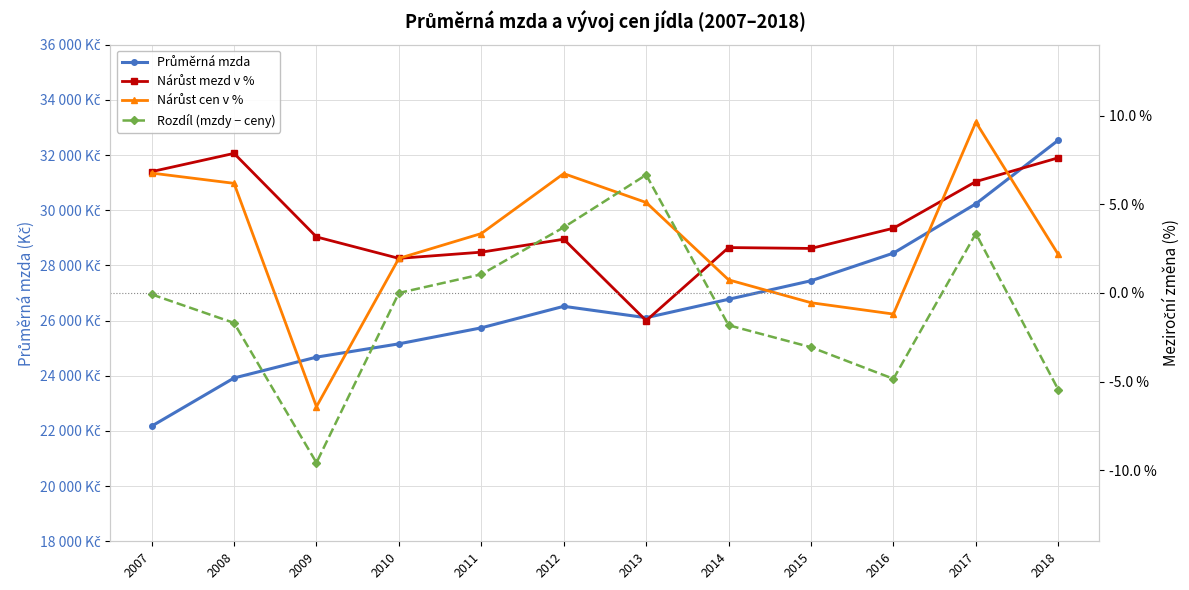

Which category has the highest value in the Rozdíl (mzdy − ceny) series?

2013